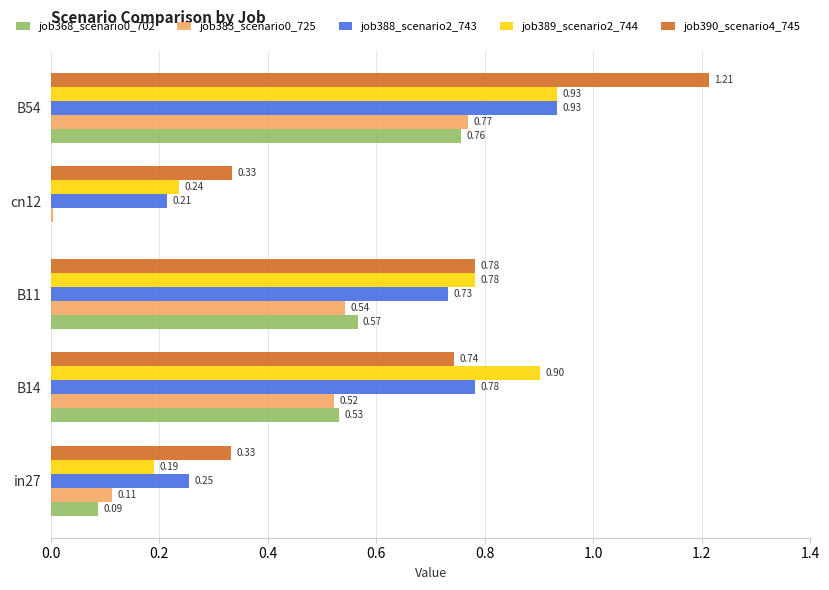

What is the sum of the job390_scenario4_745 values at cn12 and B11?

1.1